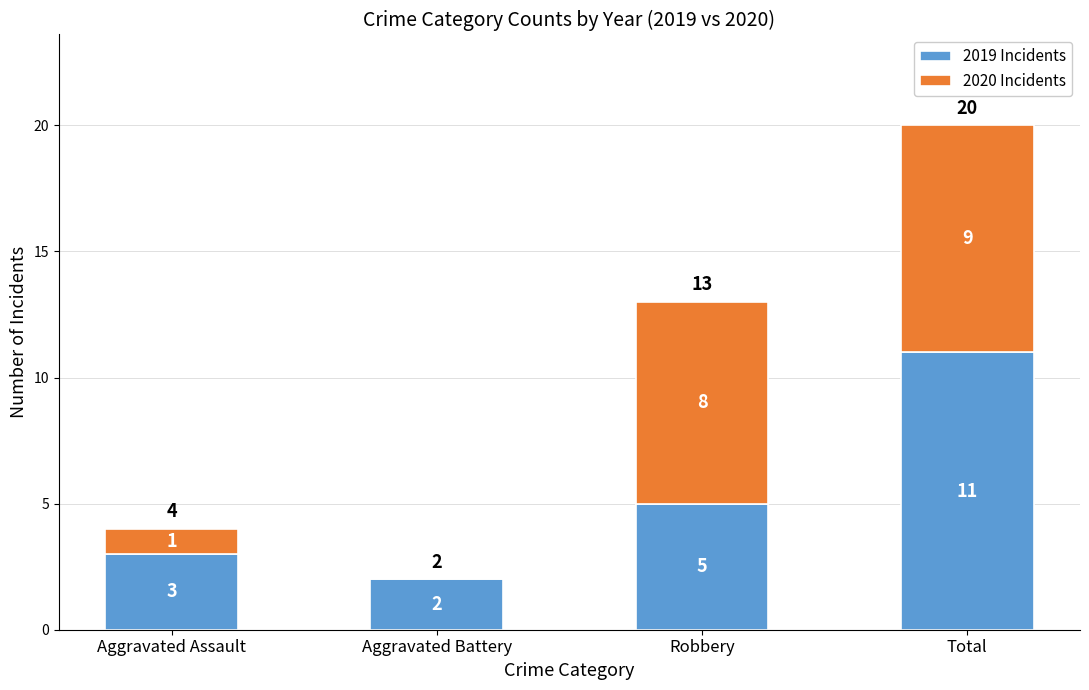

Reading right to left, list the values for the 2019 Incidents series.

Total=11	Robbery=5	Aggravated Battery=2	Aggravated Assault=3